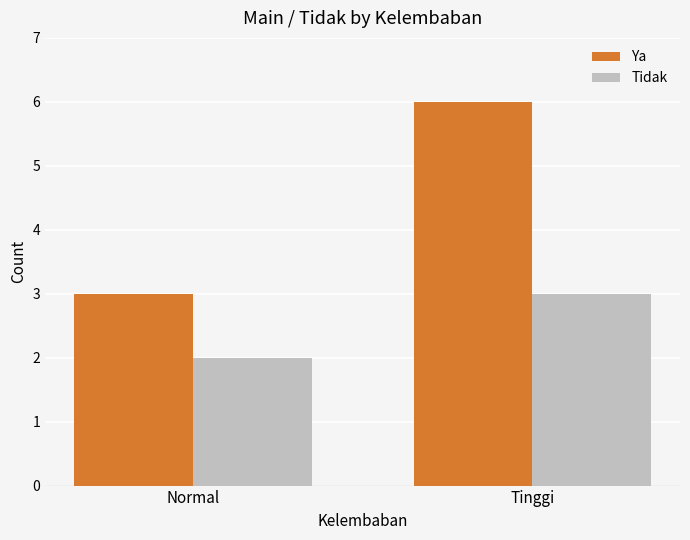

How many bars are there in total?

4